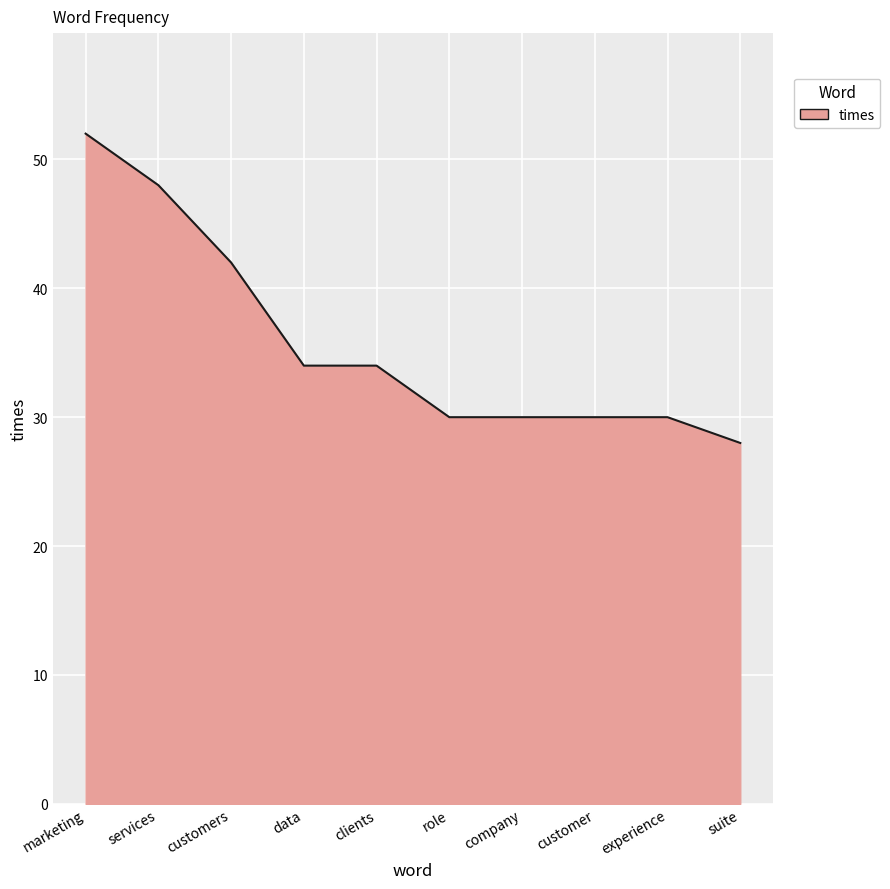

Reading right to left, transcribe all the data shown in this chart.

suite=28	experience=30	customer=30	company=30	role=30	clients=34	data=34	customers=42	services=48	marketing=52